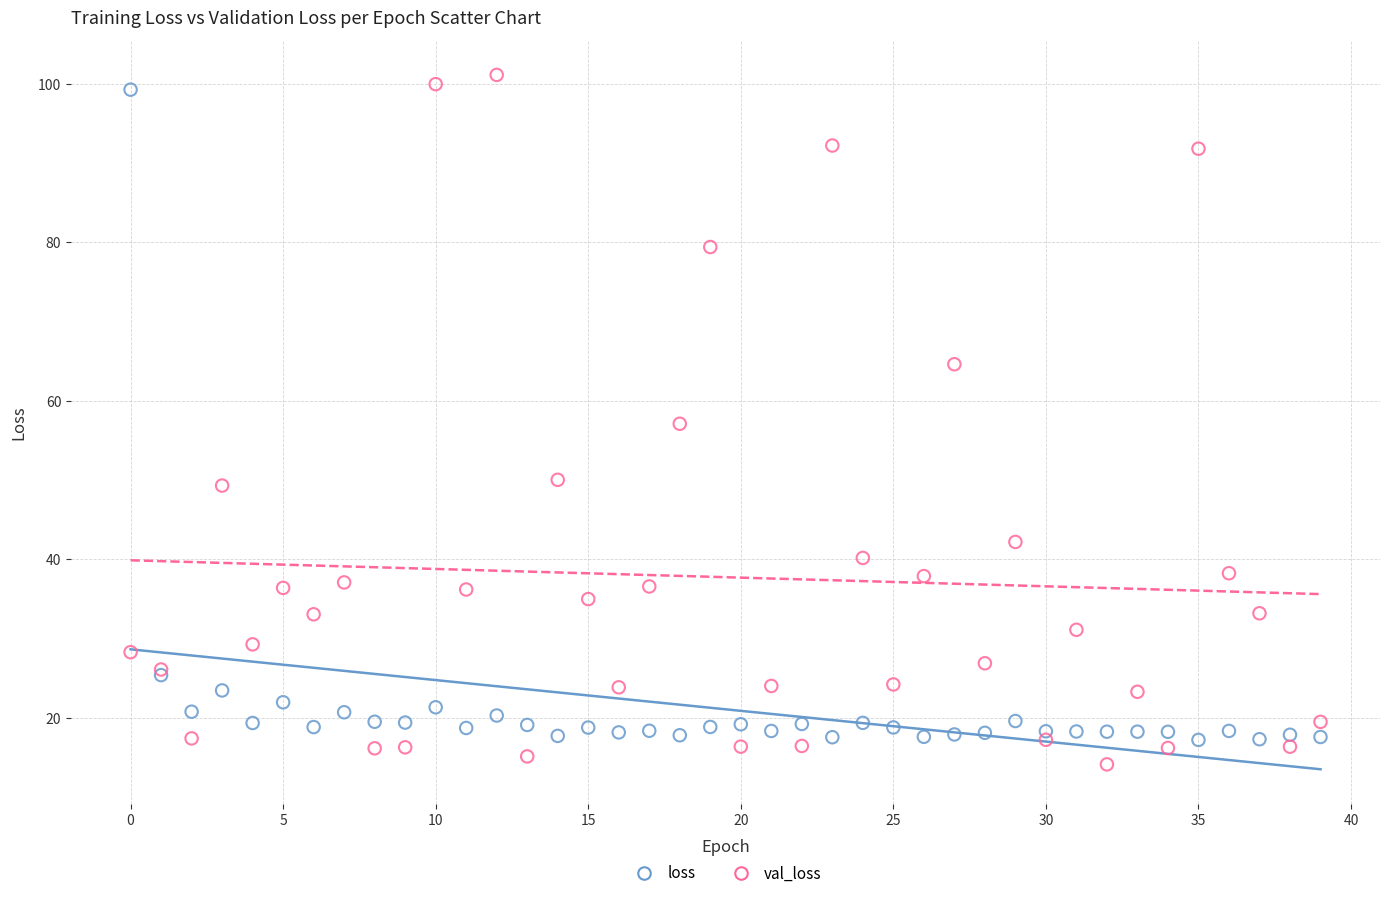

What are all the series names shown in the legend?

loss, val_loss